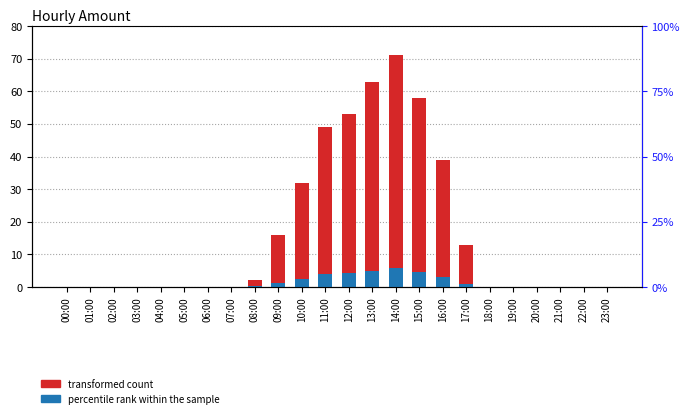

Rank the series by their maximum value, from lowest to highest.

percentile rank within the sample, transformed count